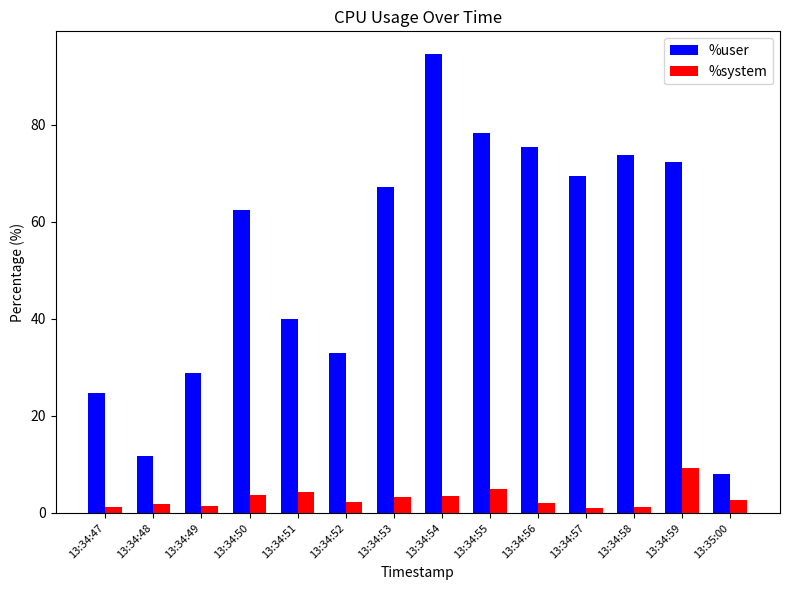

What is the greatest value displayed?

94.5